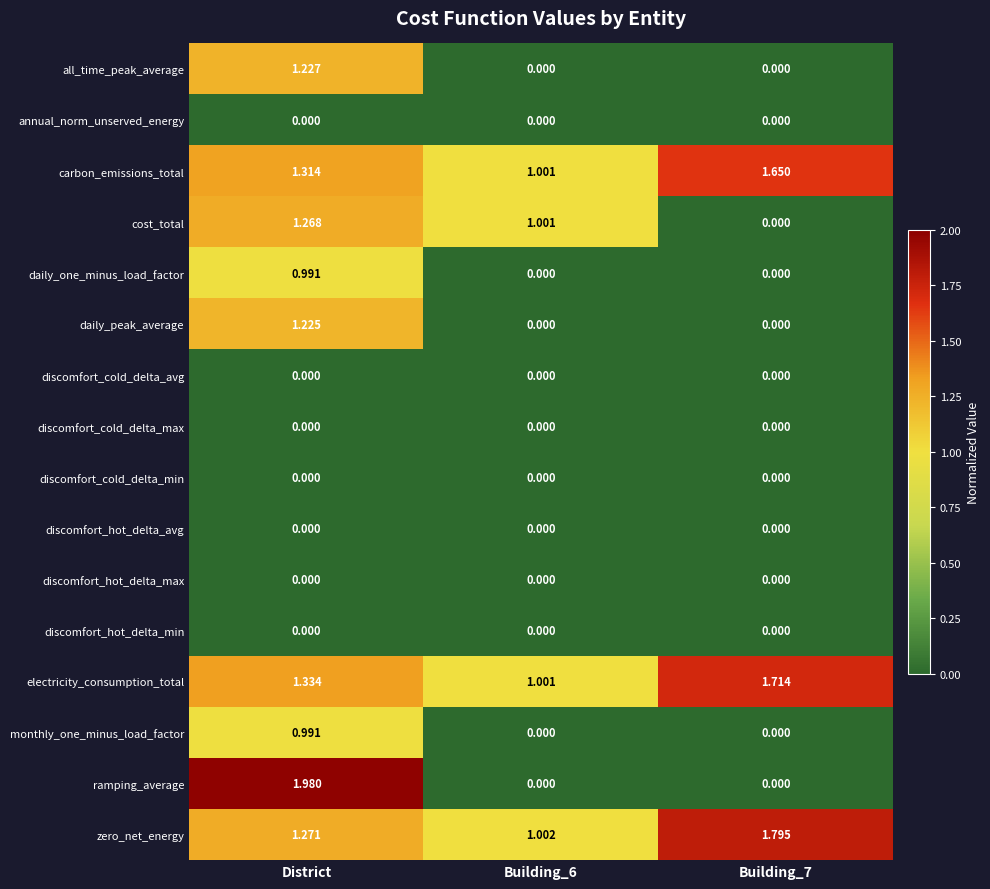

Between District and Building_6, which series saw the biggest shift?

ramping_average